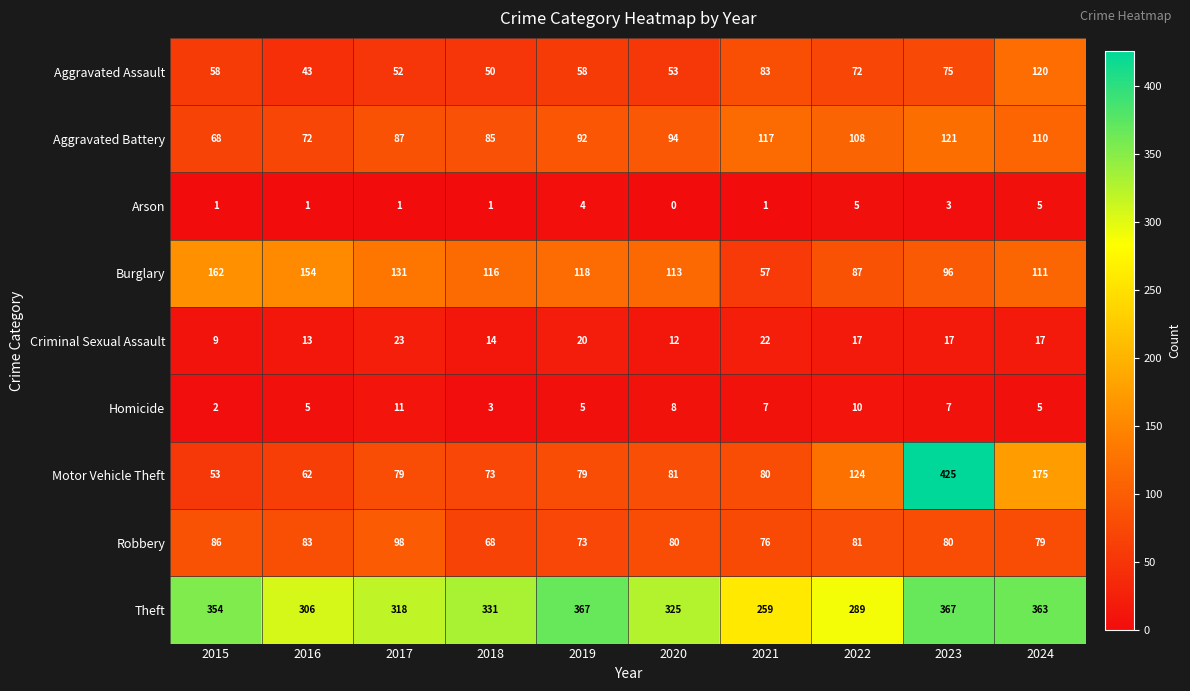

Which series has the largest total across all categories?

Theft